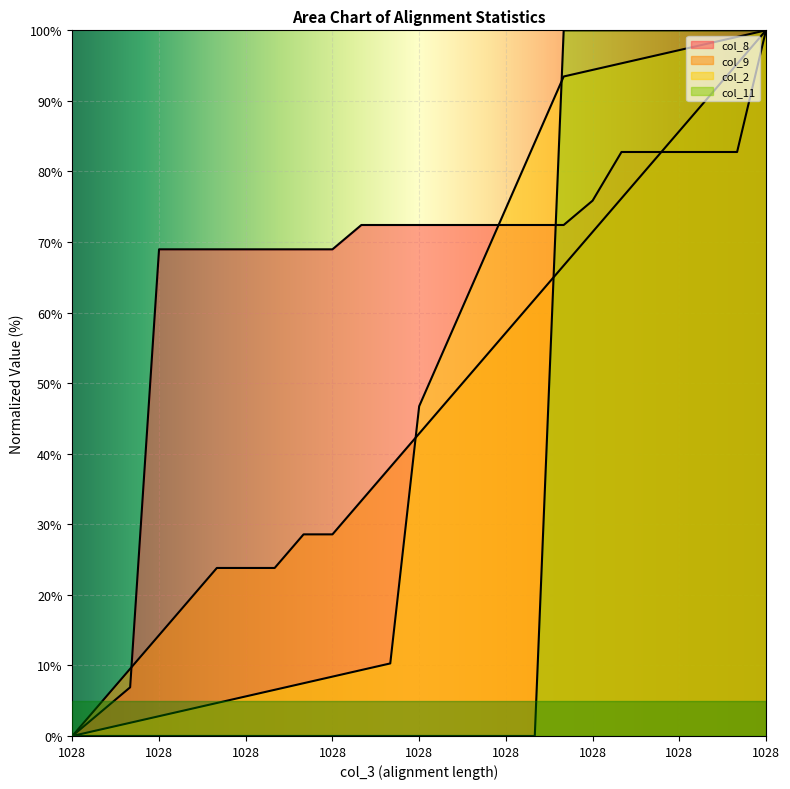

Does the chart display data point markers on the line(s)?

No